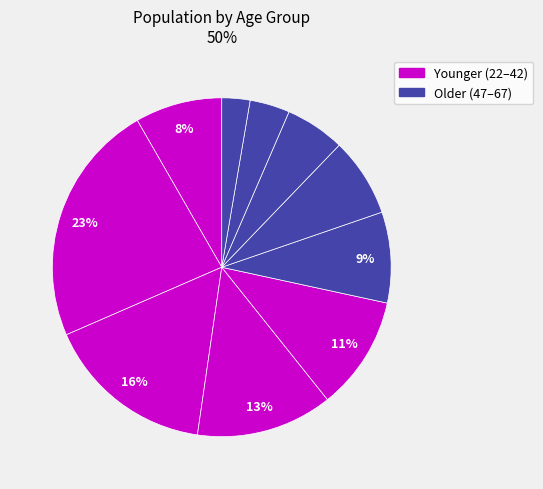

How many slices are in this pie chart?

10